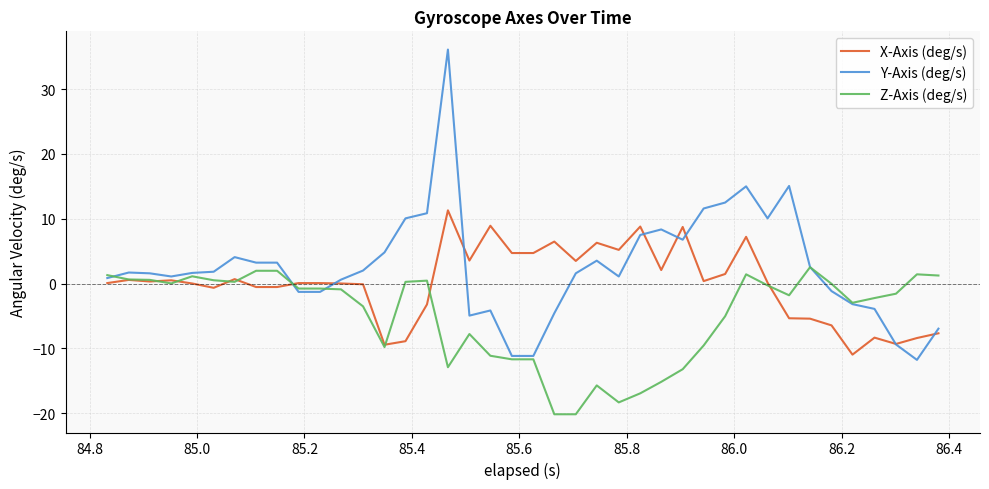

What is the average value of the Z-Axis (deg/s) series?

-4.9